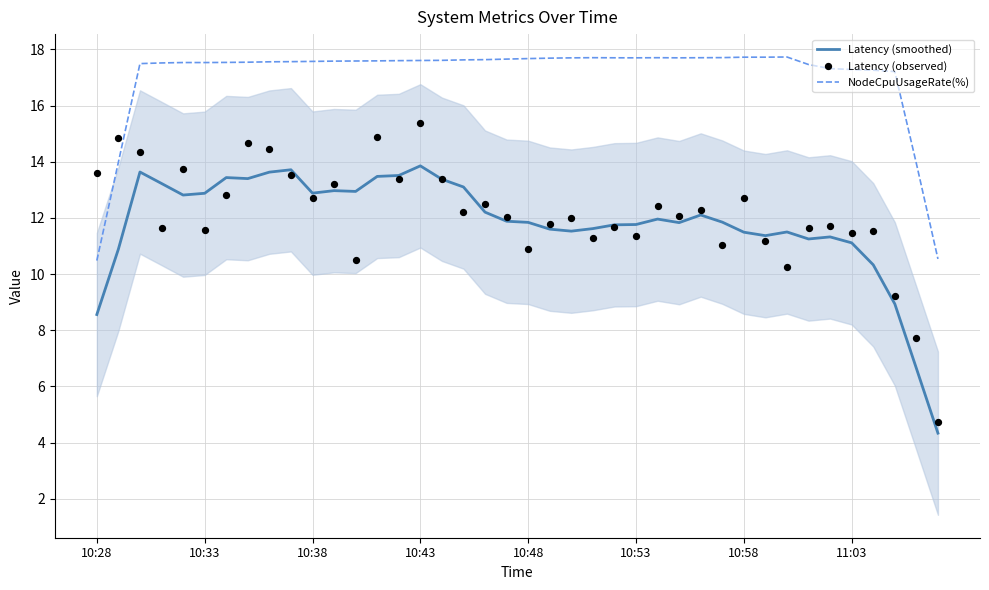

True or false: Latency (smoothed) and NodeCpuUsageRate(%) cross at least once.

False